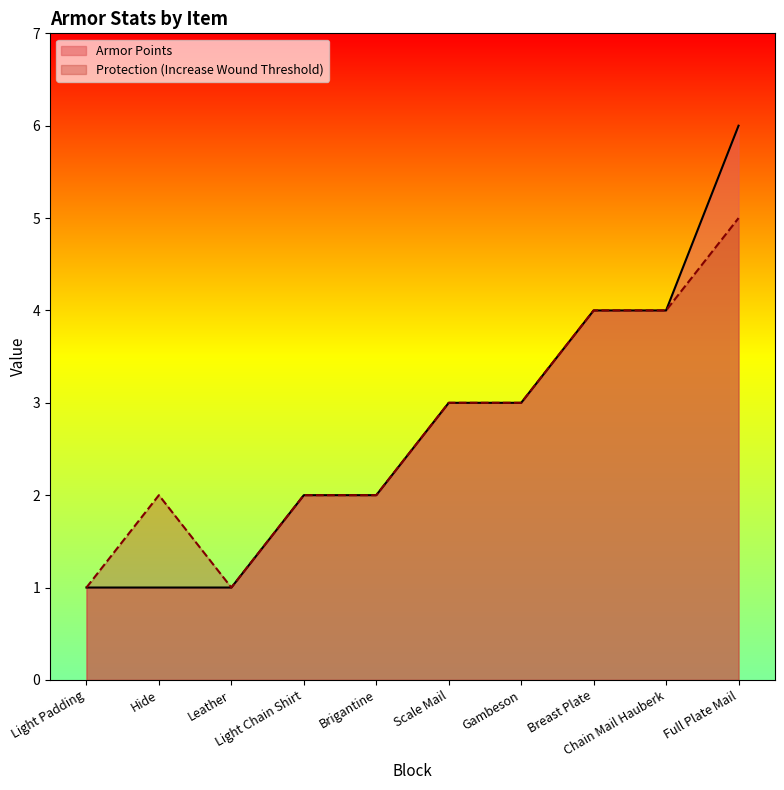

True or false: Armor Points and Protection (Increase Wound Threshold) intersect in this chart.

False